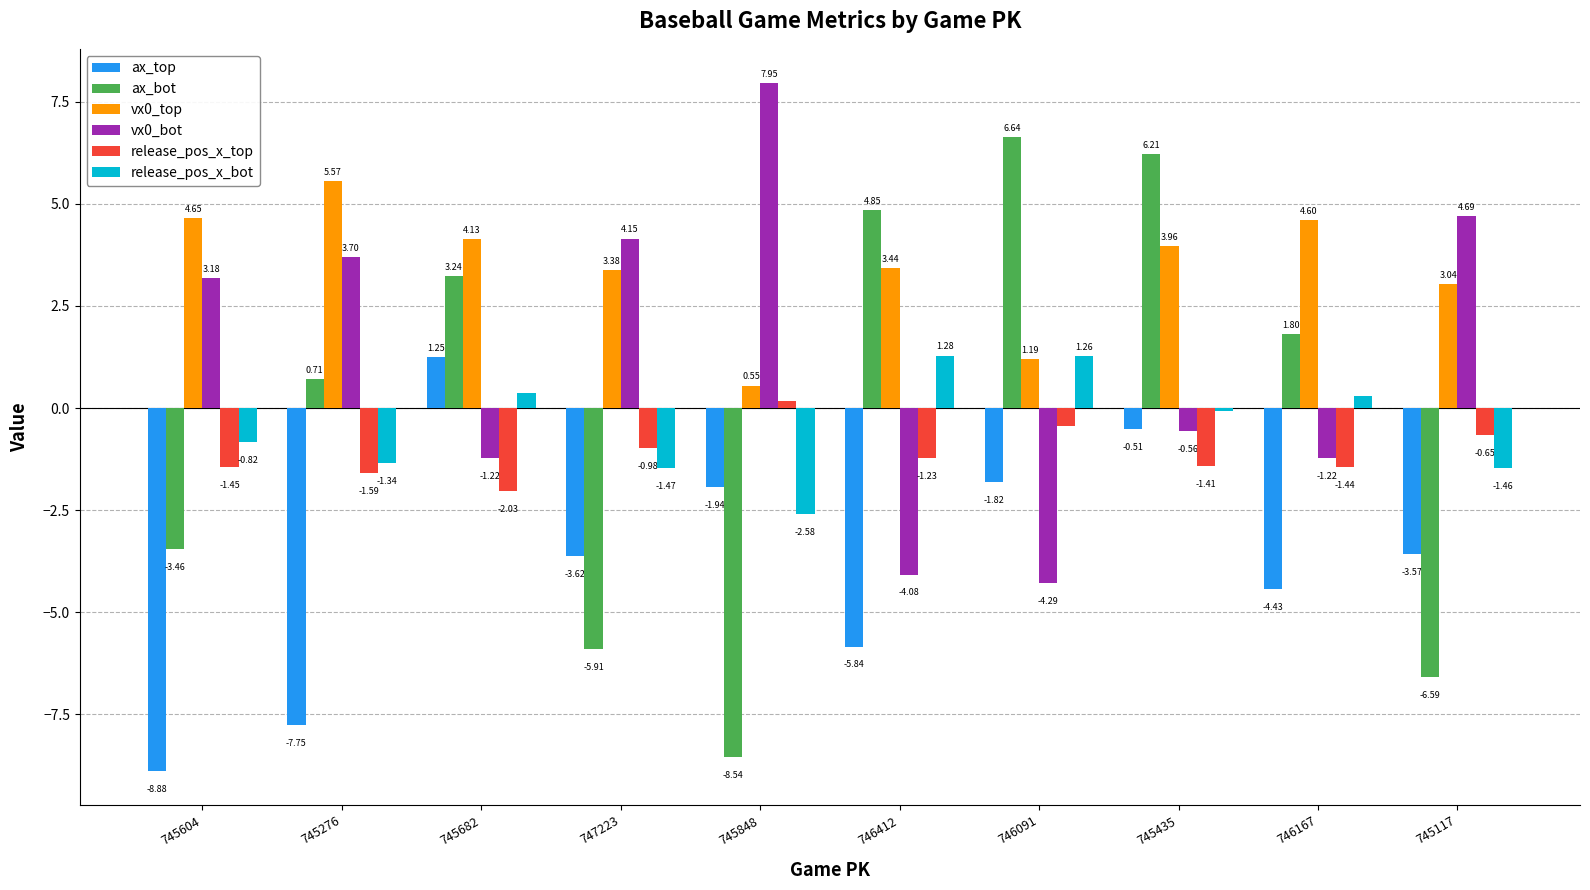

Count the number of data series in this chart.

6